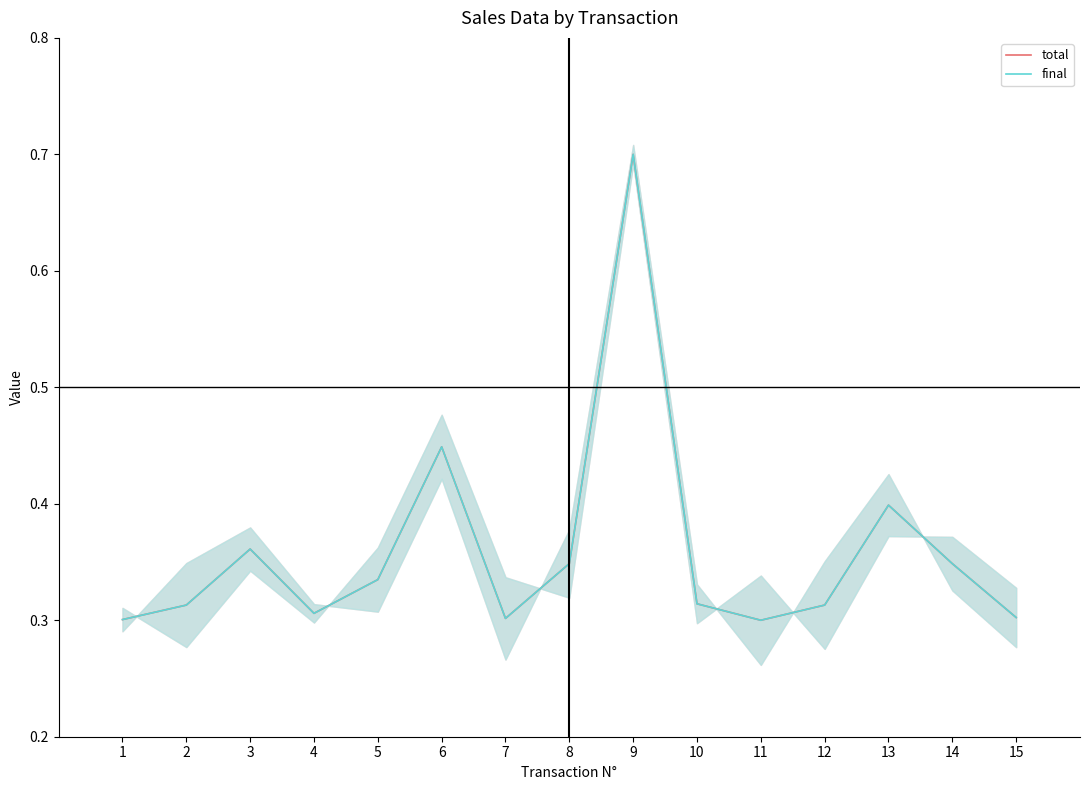

What is the minimum value for final?

0.3